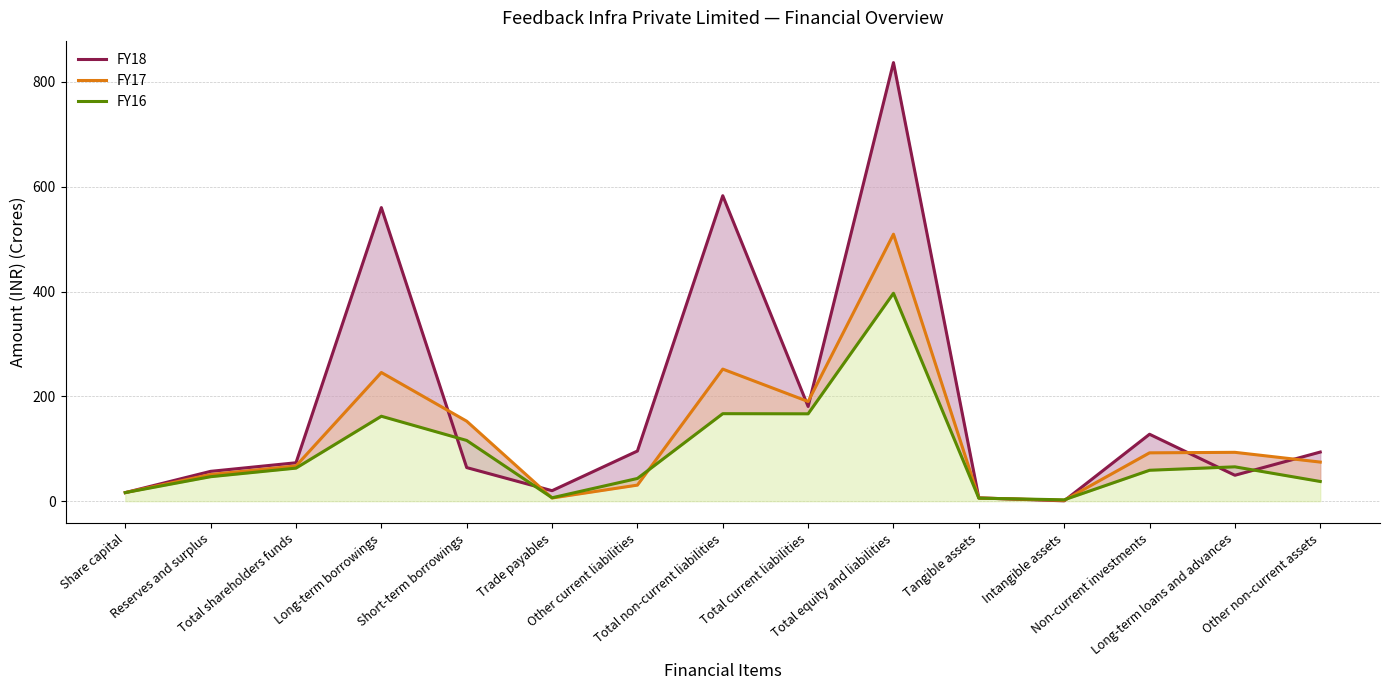

What is the greatest value displayed?

837.0